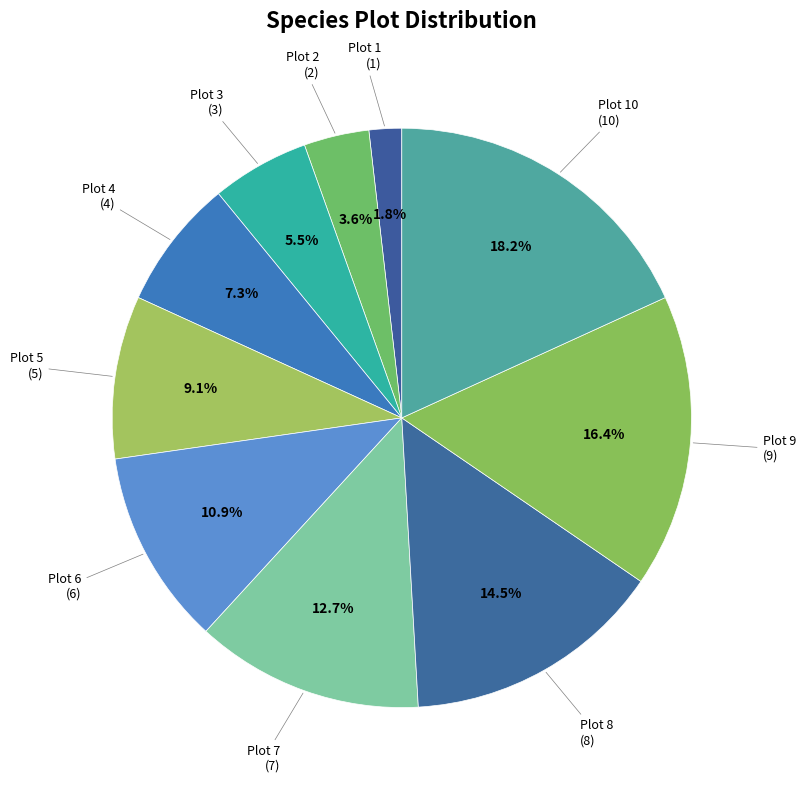

Count the number of slices in the pie.

10